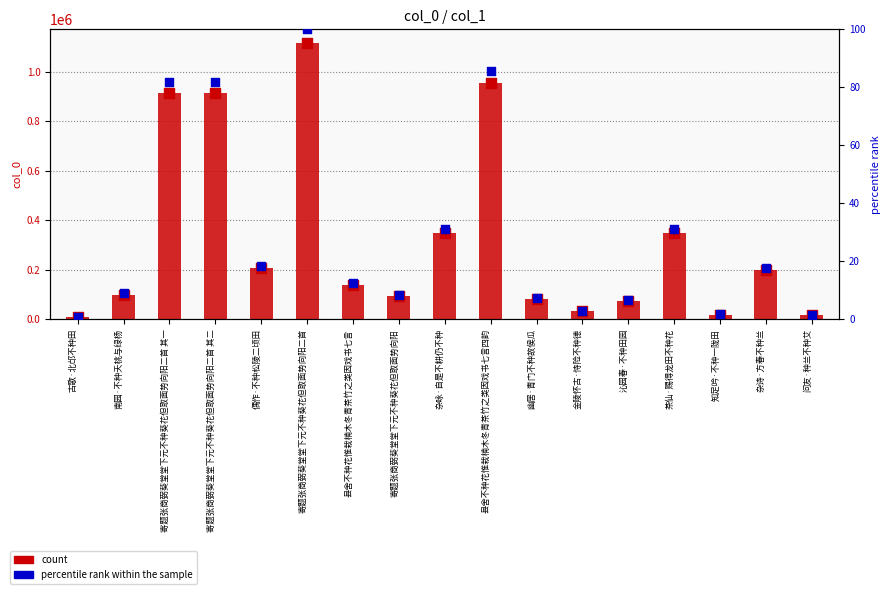

At how many categories does at least one series exceed 520276?

4